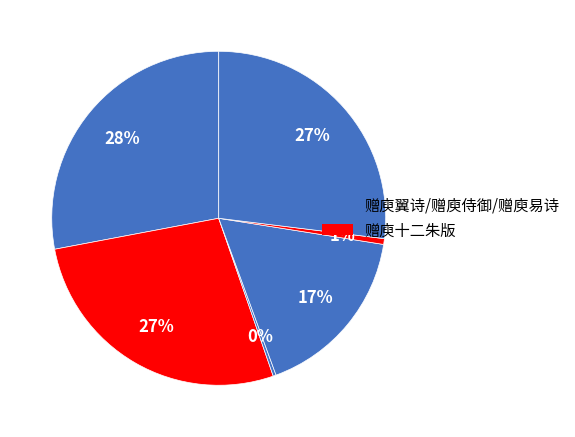

How many slices are in this pie chart?

6